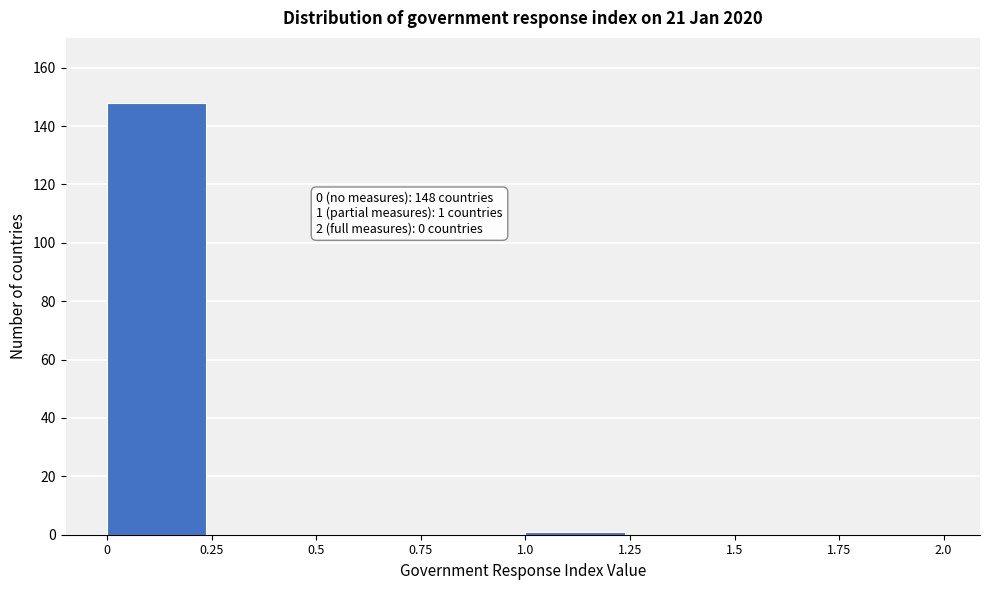

Which range on the x-axis has the tallest bar?

0 to 0.25